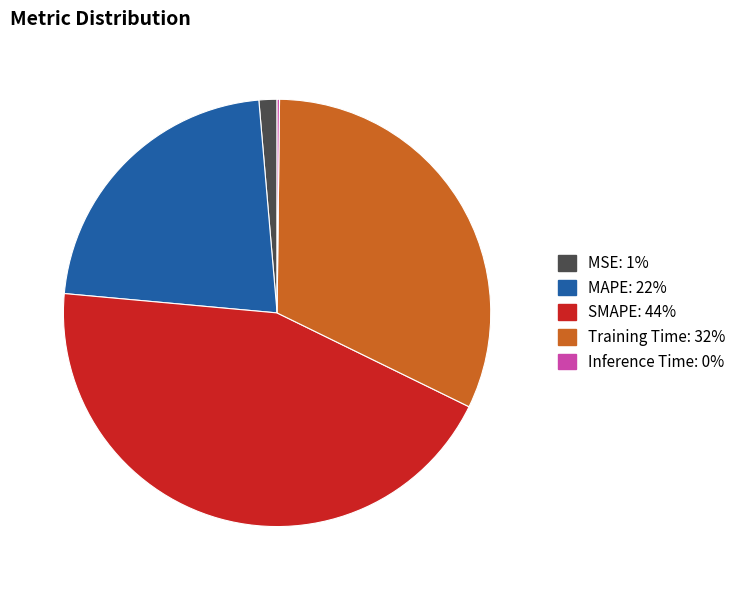

The SMAPE slice represents 44% of the pie. True or false?

True